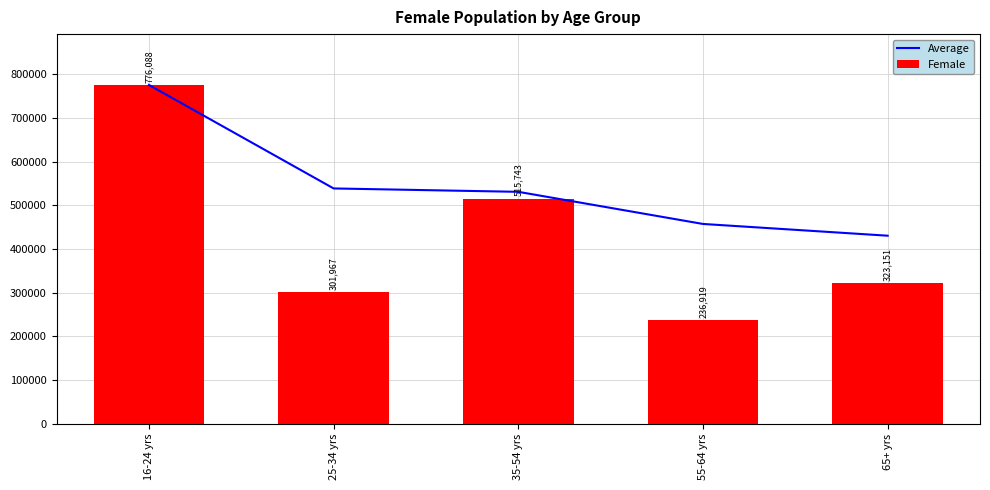

What is the minimum value for Average?

430773.6